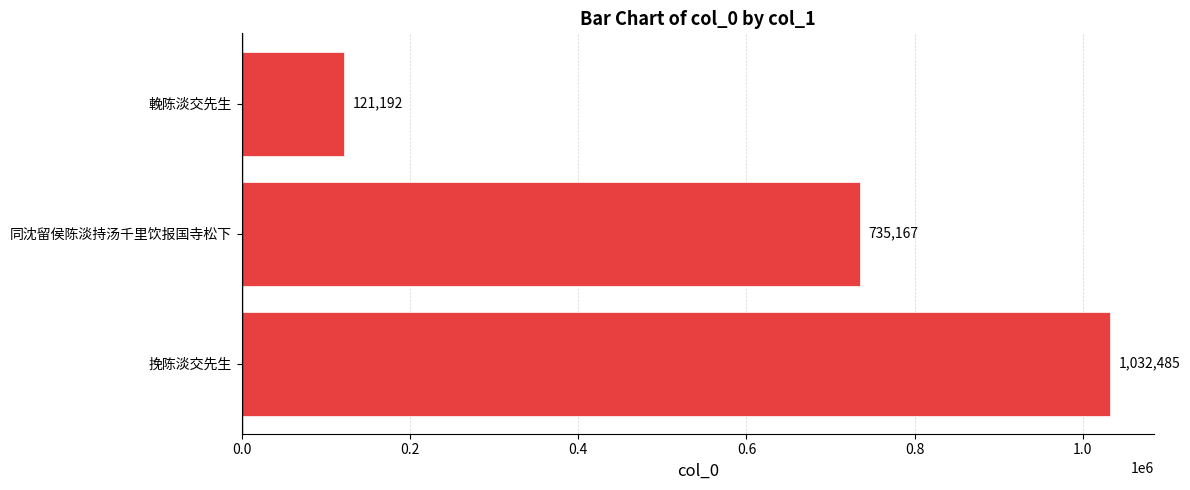

At which category does the chart reach its minimum across all series?

輓陈淡交先生